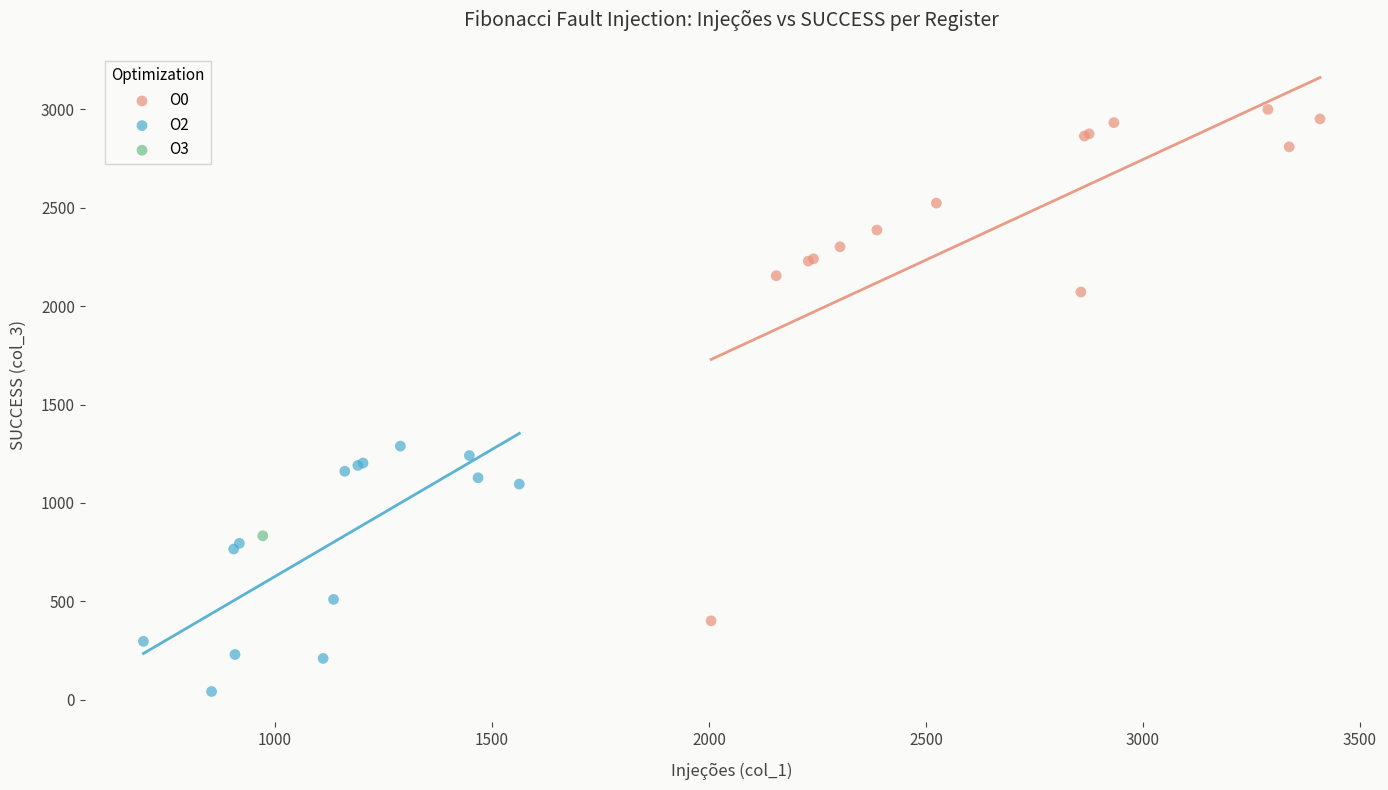

What are all the series names shown in the legend?

O0, O2, O3